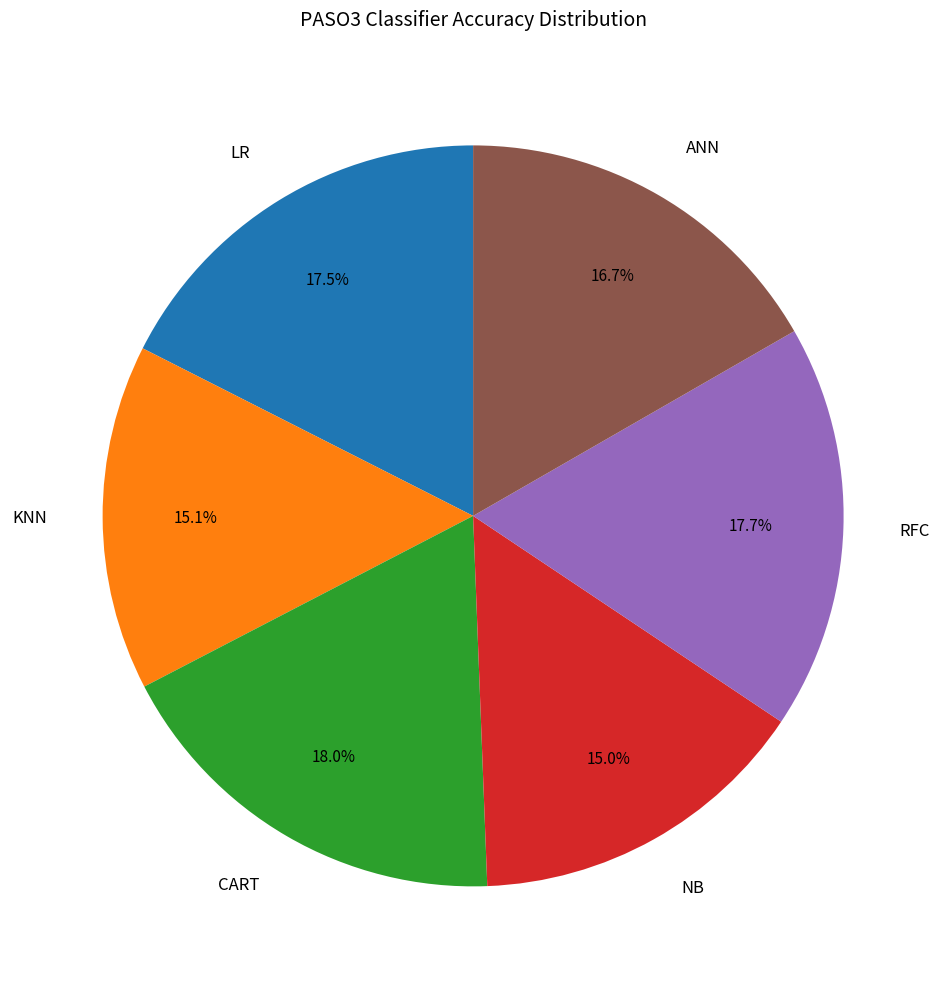

What is the total percentage of NB and RFC?

32.7%